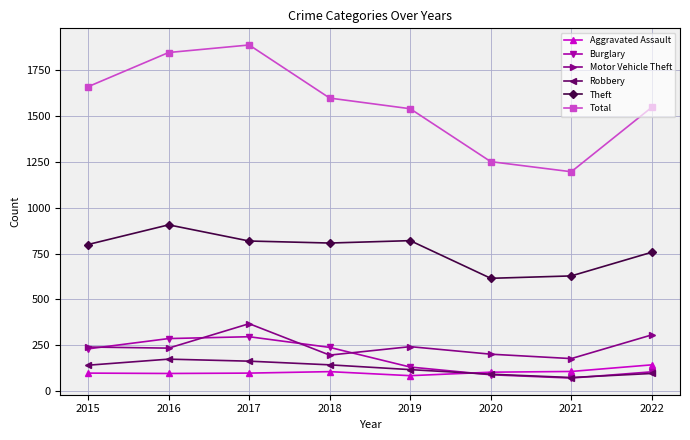

What are all the series names shown in the legend?

Aggravated Assault, Burglary, Motor Vehicle Theft, Robbery, Theft, Total